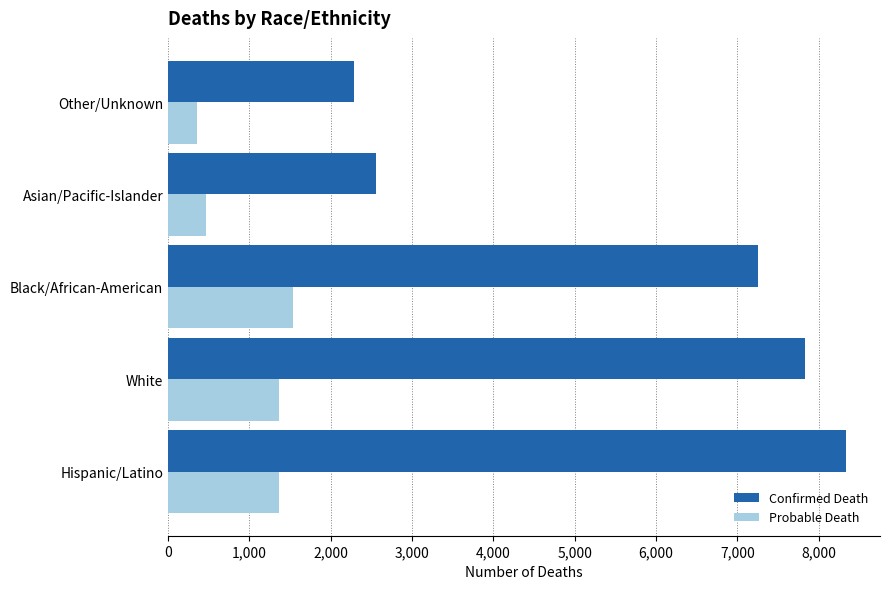

What is the average value of the Probable Death series?

1017